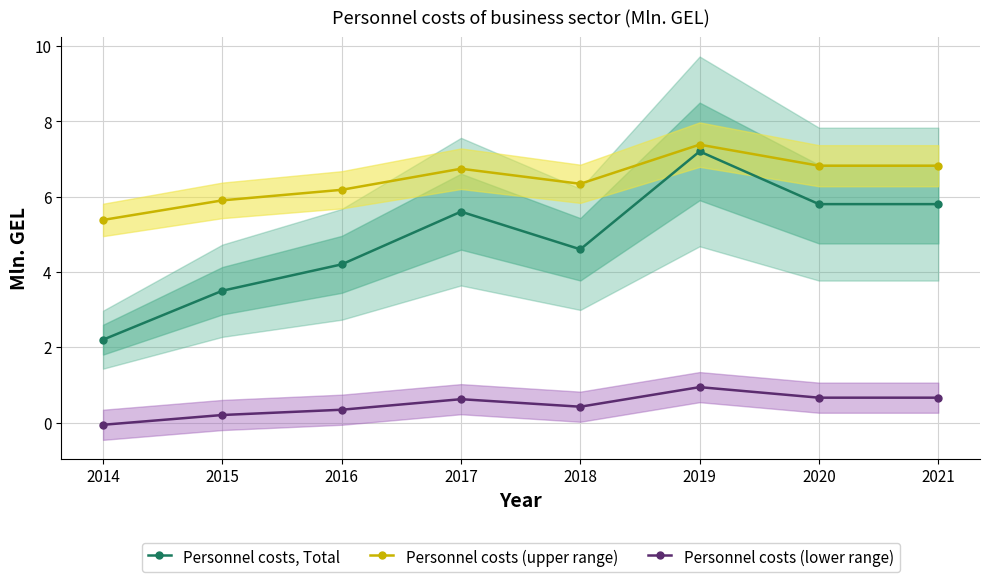

What is the spread (max minus min) of values at 2015?

5.7